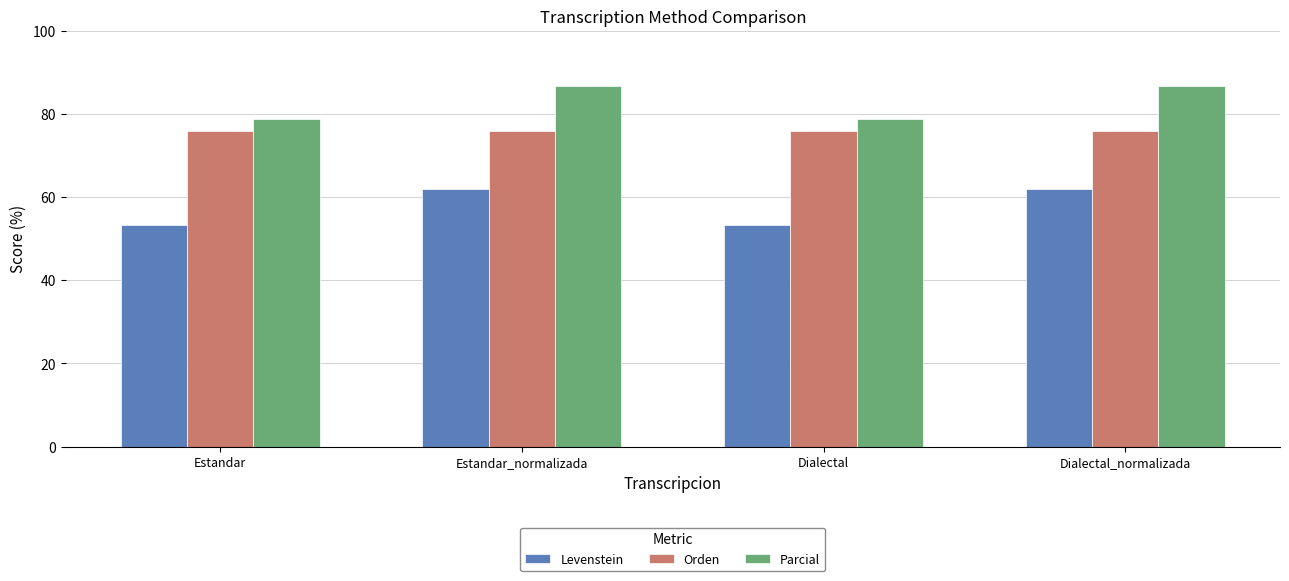

List the series in order of their overall mean, highest first.

Parcial, Orden, Levenstein